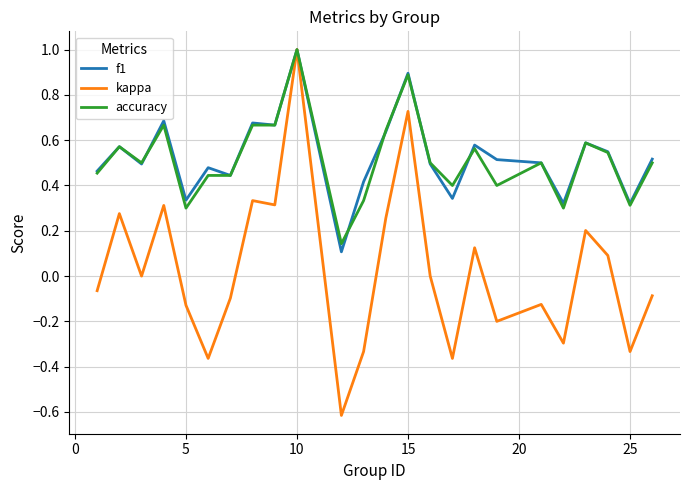

Which series has the largest range (max minus min)?

kappa